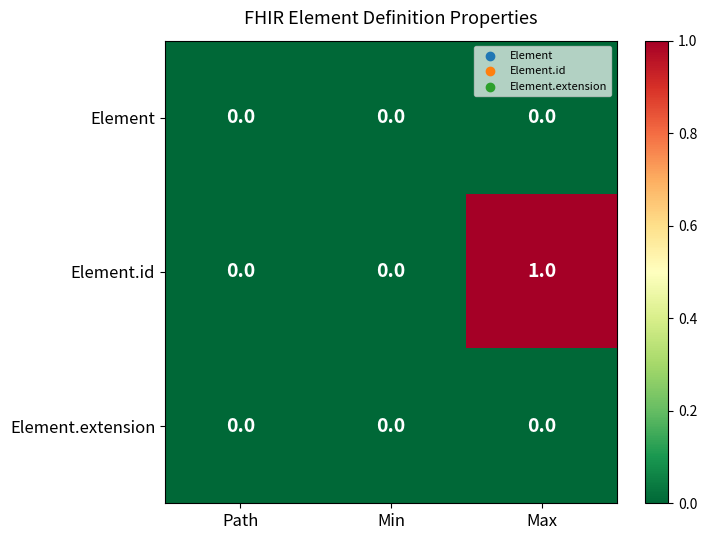

Which series has the largest total across all categories?

Element.id